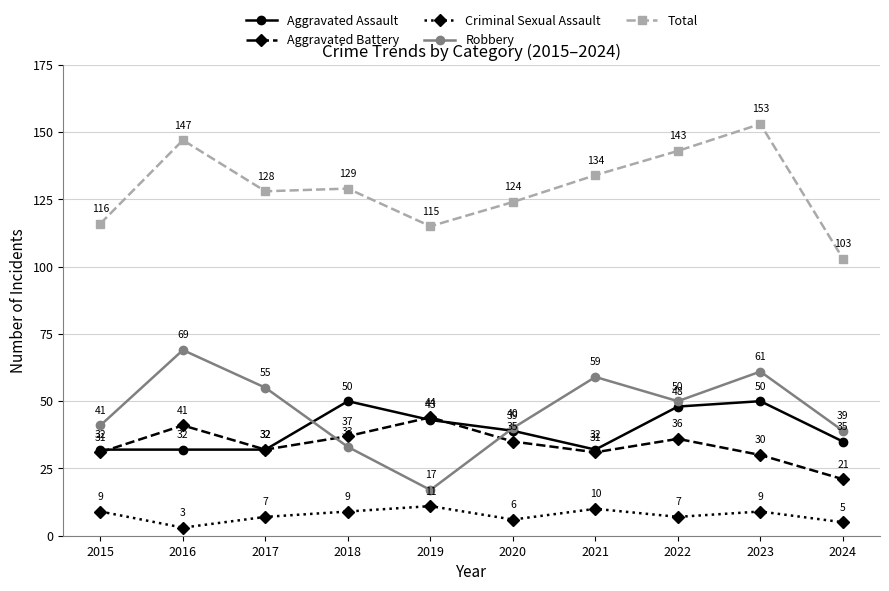

What is the greatest value displayed?

153